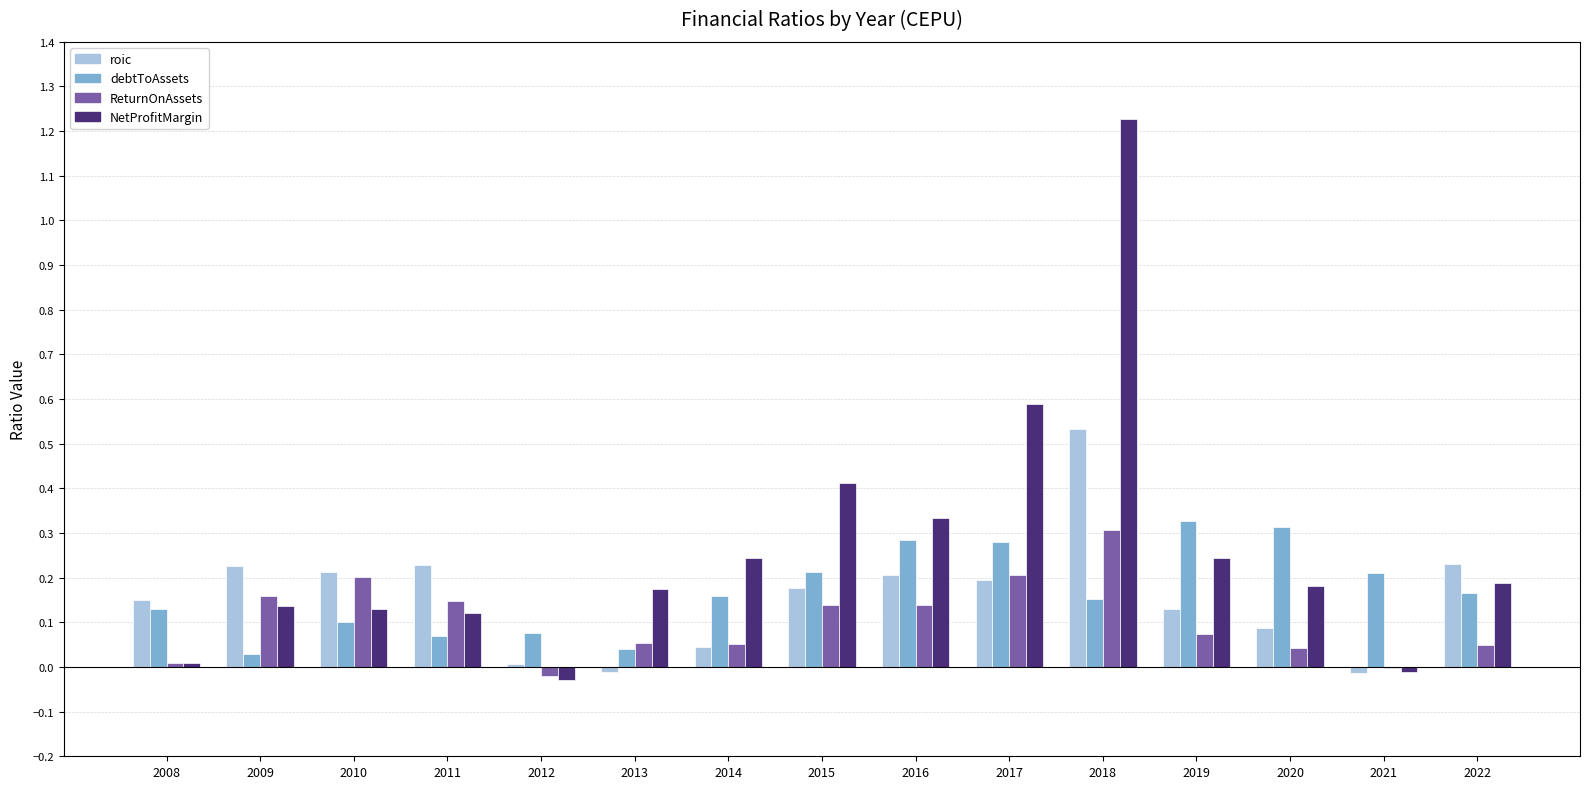

What is the sum of all ReturnOnAssets values?

1.6